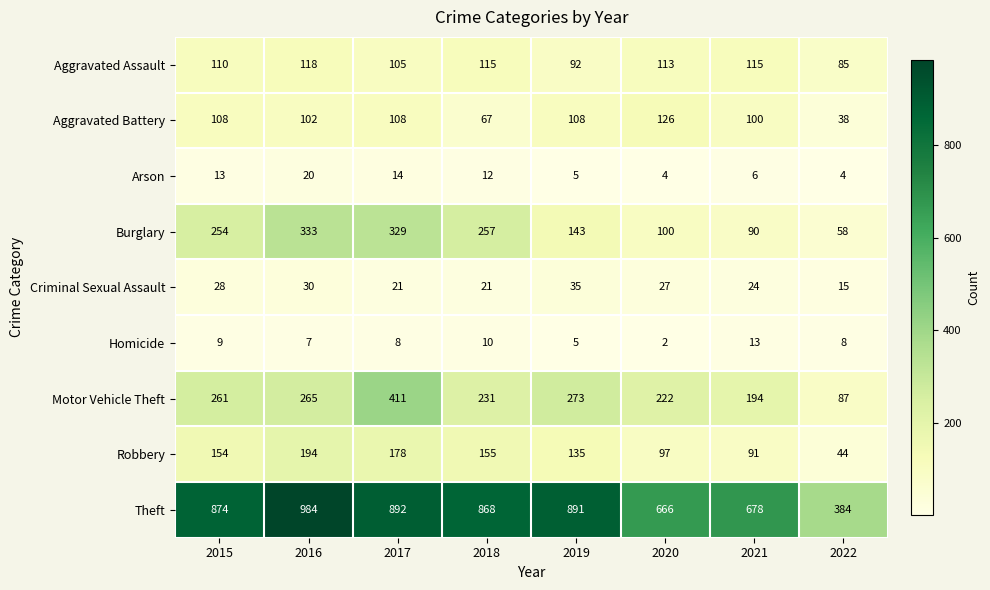

Read the Arson value at 2015.

13